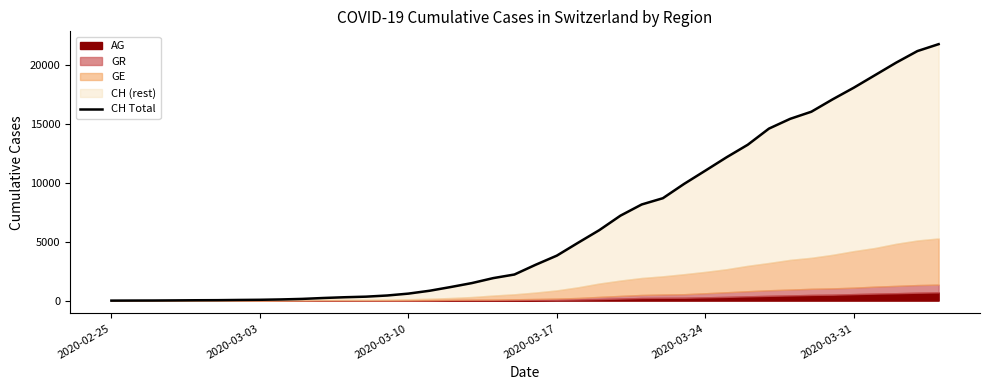

Reading left to right, what are all the values shown in this chart?

0	5	9	19	31	38	56	70	100	146	223	287	336	435	595	838	1156	1493	1913	2219	3047	3825	4917	5989	7224	8173	8707	9923	11048	12184	13251	14624	15454	16060	17110	18102	19168	20235	21217	21804